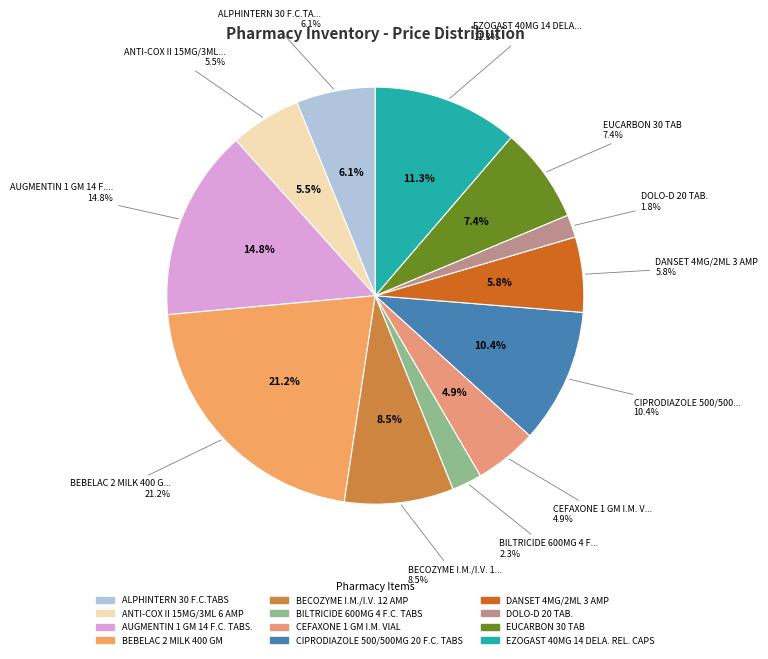

How many slices are in this pie chart?

12